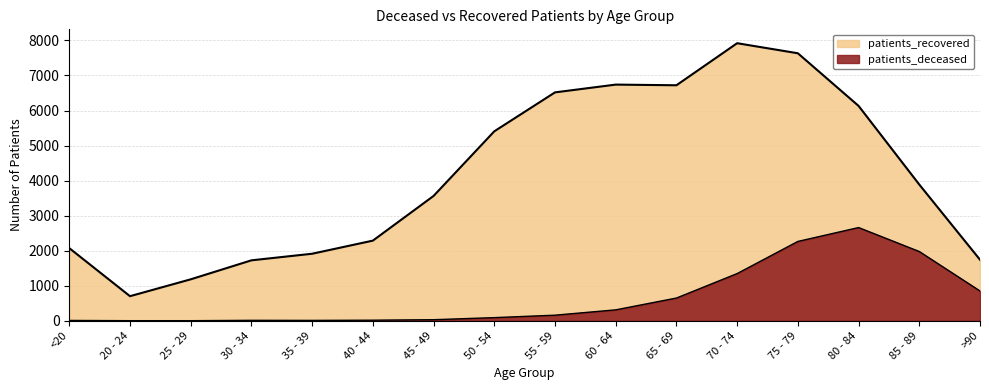

At how many categories does at least one series exceed 3057?

9